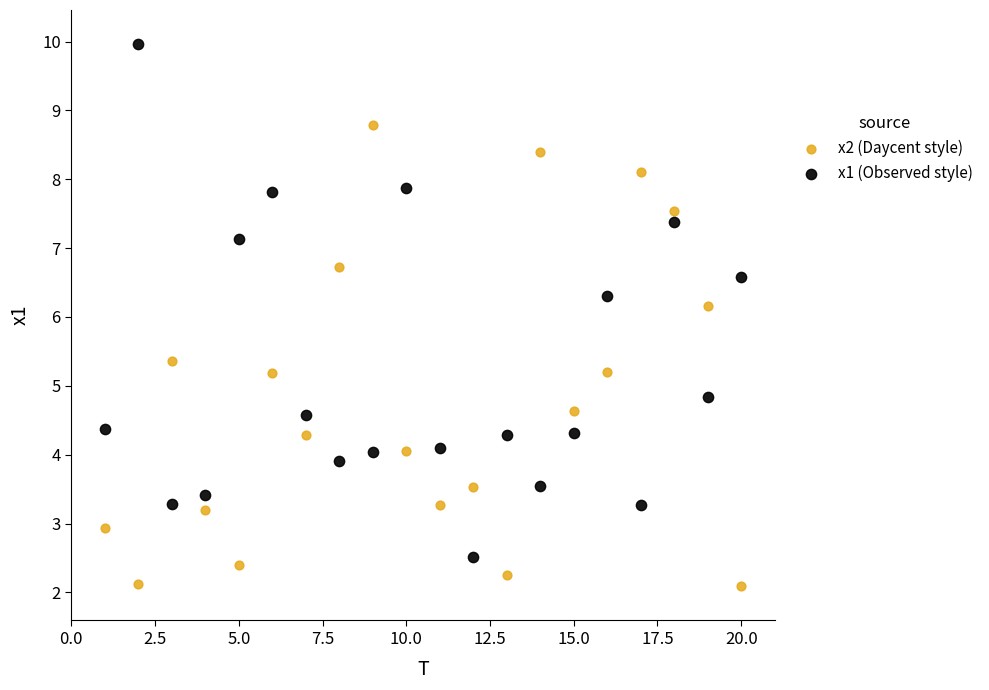

Which series has the widest spread of Y values?

x1 (Observed style)